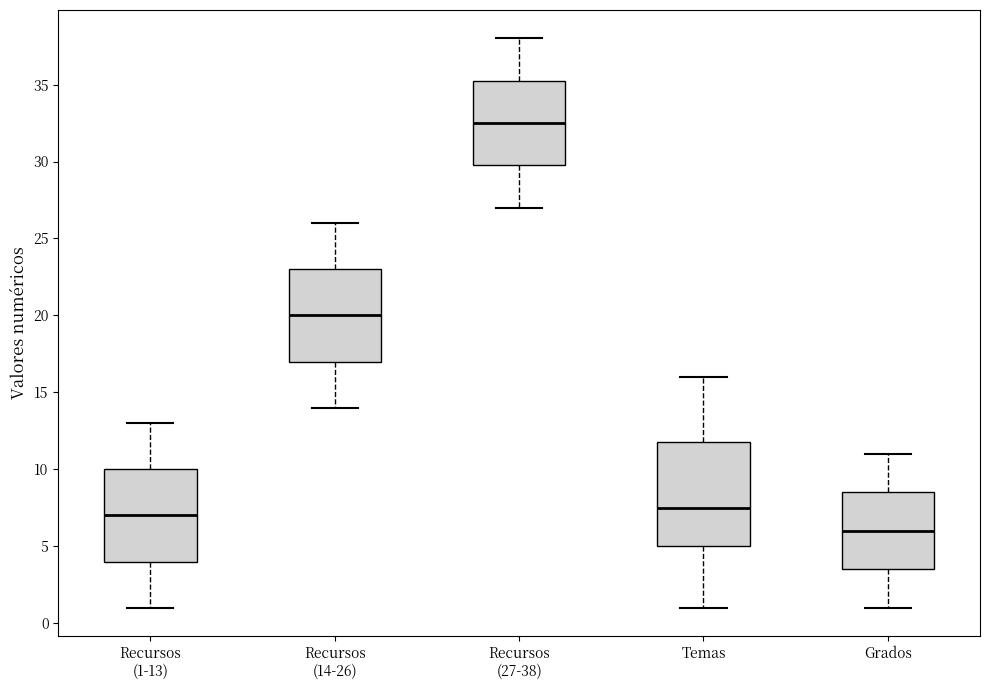

Reading left to right, read every box against the y-axis: the position of its median line, the range the box covers, and the ends of its whiskers. The values are not printed on the chart, so give them approximately, as read against the axis.

Recursos (1-13): median 7.0, box 4.0 to 10.0, whiskers 1.0 to 13.0
Recursos (14-26): median 20.0, box 17.0 to 23.0, whiskers 14.0 to 26.0
Recursos (27-38): median 32.5, box 30.0 to 35.5, whiskers 27.0 to 38.0
Temas: median 7.5, box 5.0 to 12.0, whiskers 1.0 to 16.0
Grados: median 6.0, box 3.5 to 8.5, whiskers 1.0 to 11.0